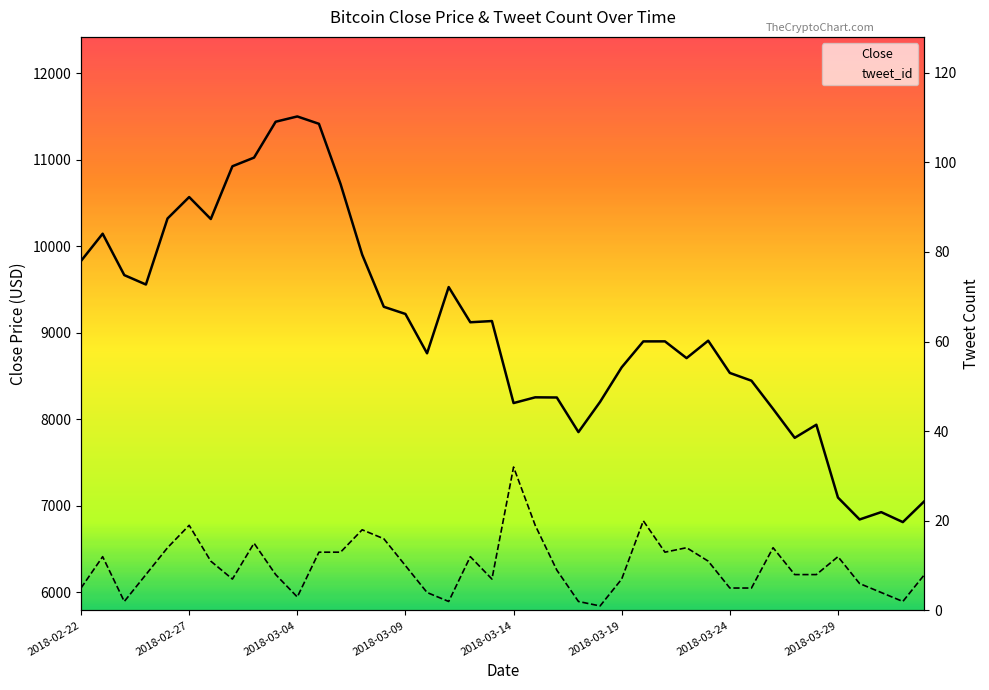

How many interior local peaks does the tweet_id series have?

10